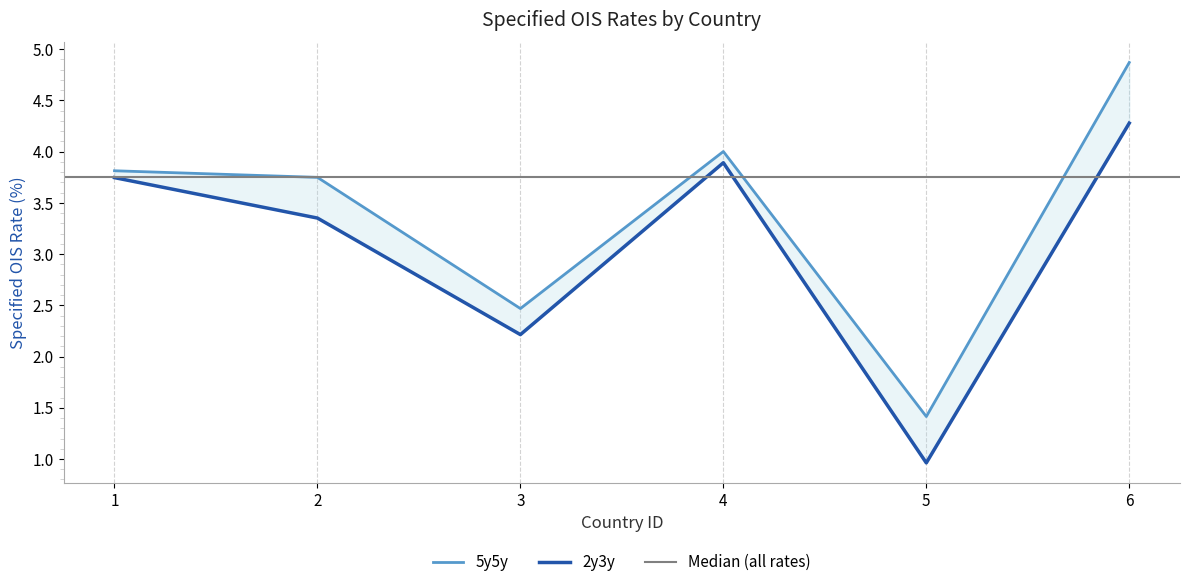

True or false: 2y3y and 5y5y cross at least once.

False